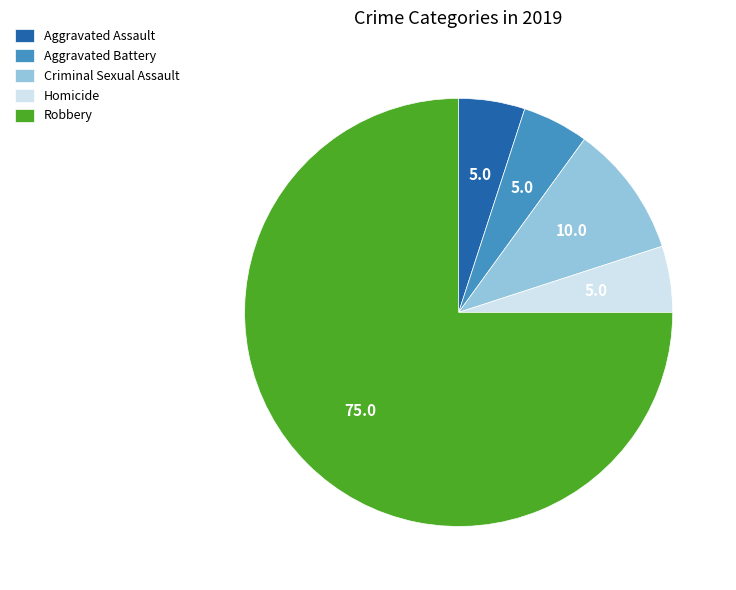

What is the largest slice in the pie chart?

Robbery